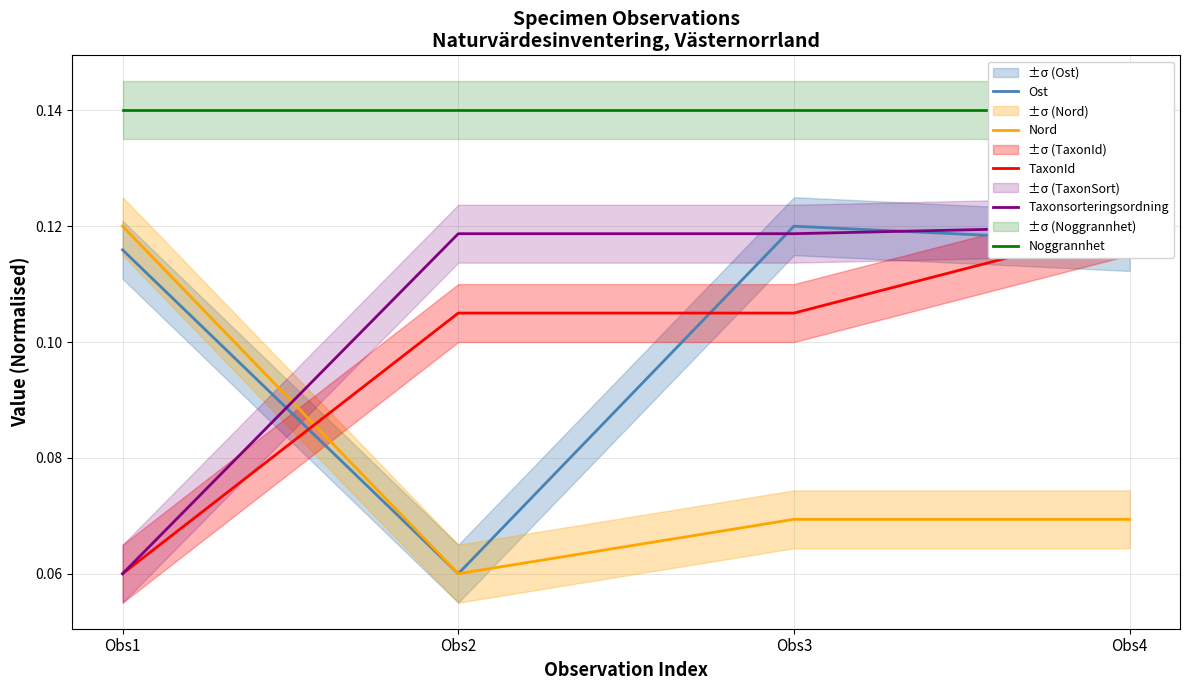

What is the spread (max minus min) of values at Obs1?

0.1